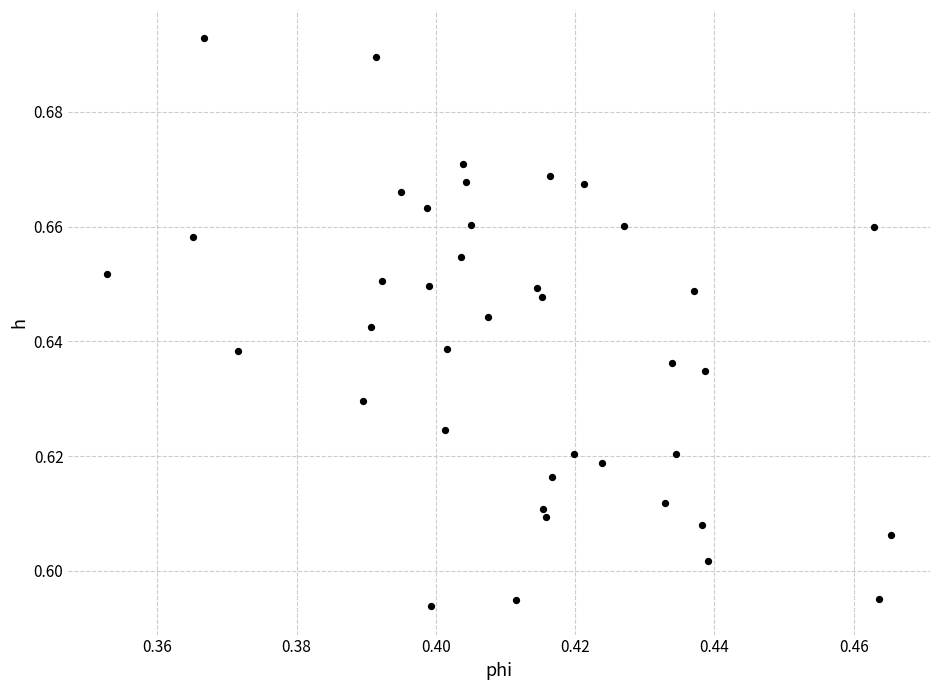

How many data points are displayed?

40